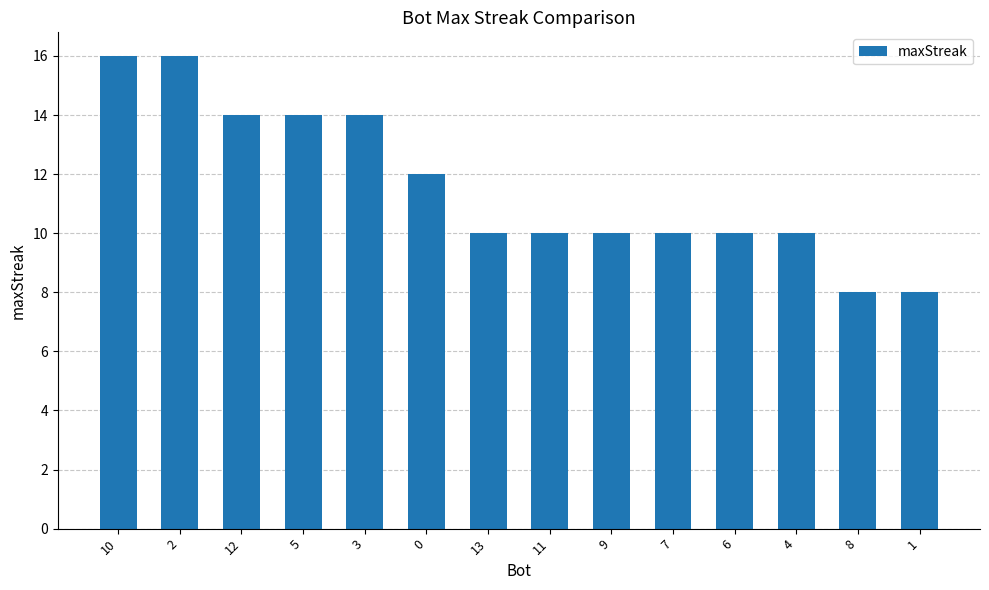

What is the label of the 3rd bar from the left?

12